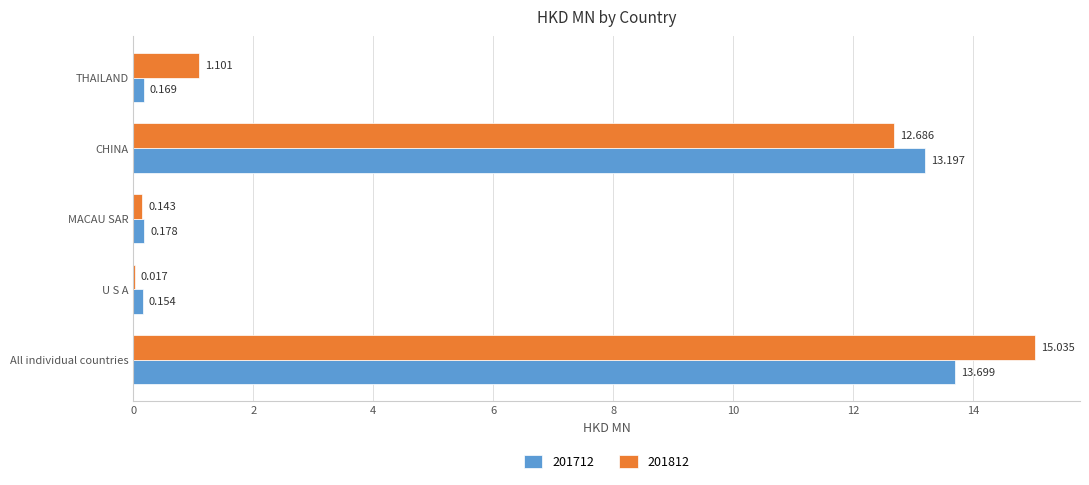

At which label is 201812 closest to 7?

CHINA